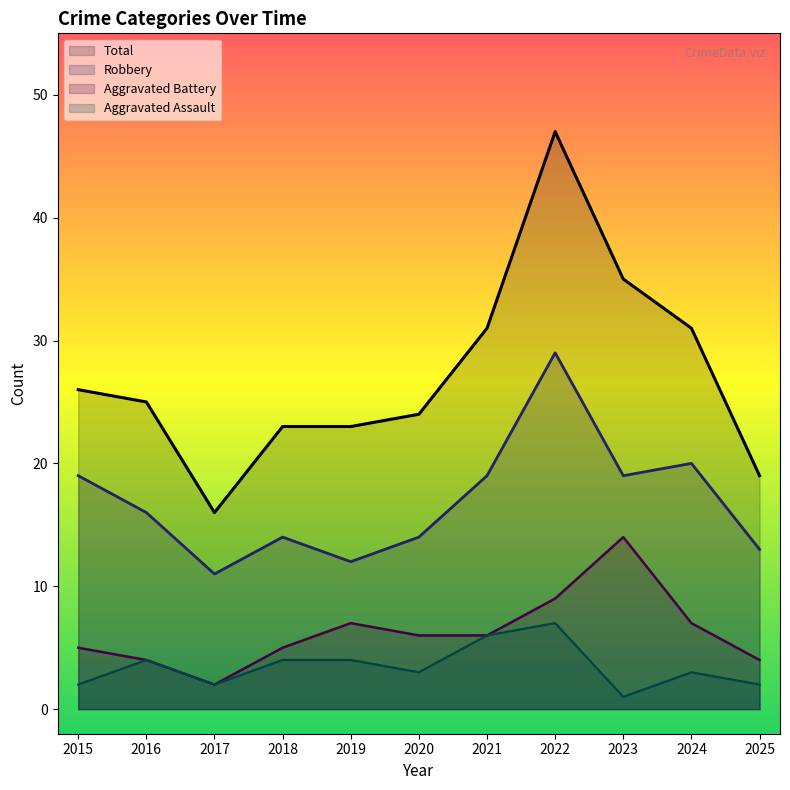

What is the value of the Robbery point at the 6th from the left?

14